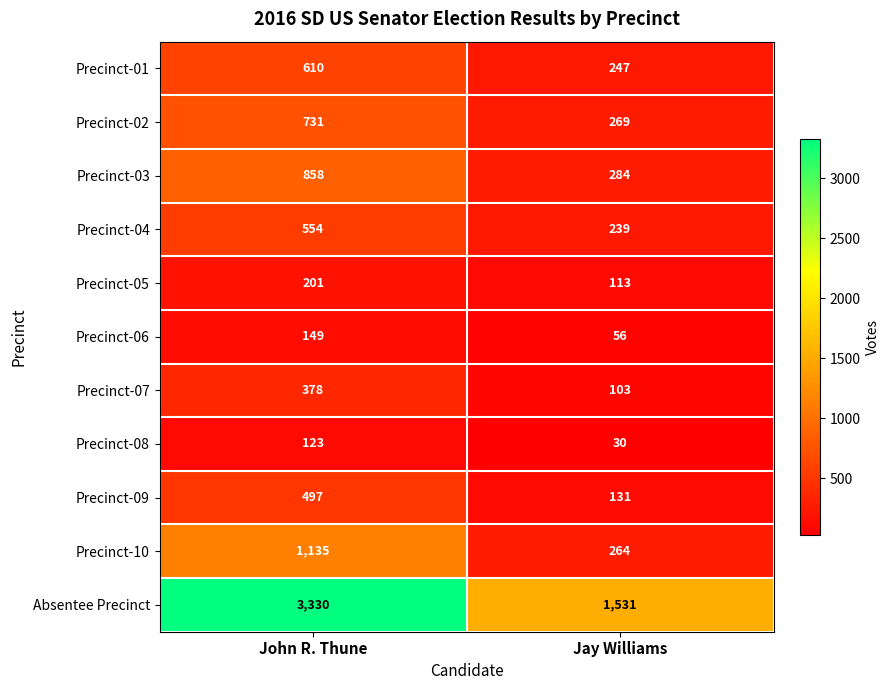

At how many categories does at least one series exceed 304?

2